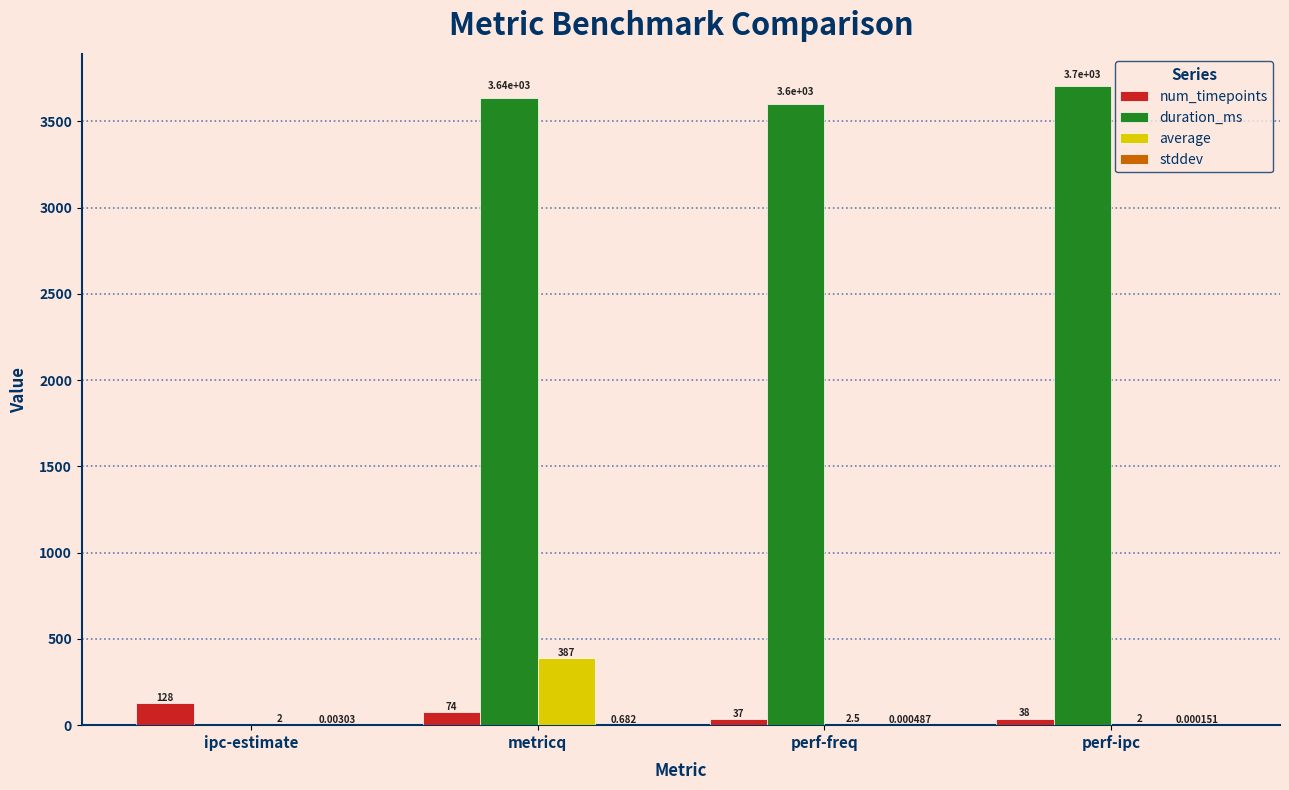

Which category has the highest value across all series?

perf-ipc